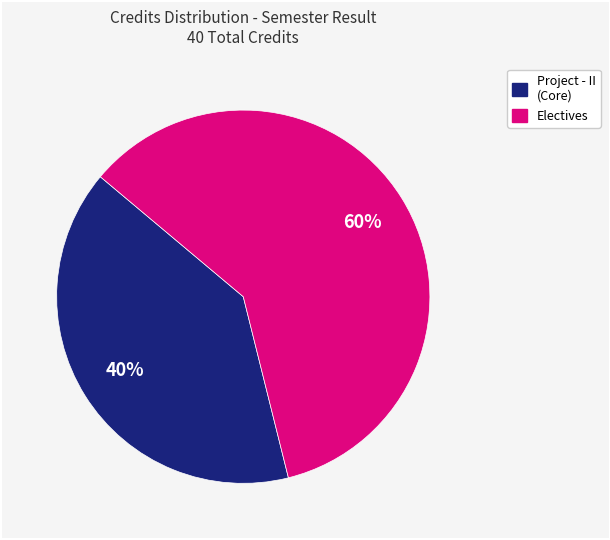

To the nearest percent, what is the average slice percentage?

50%